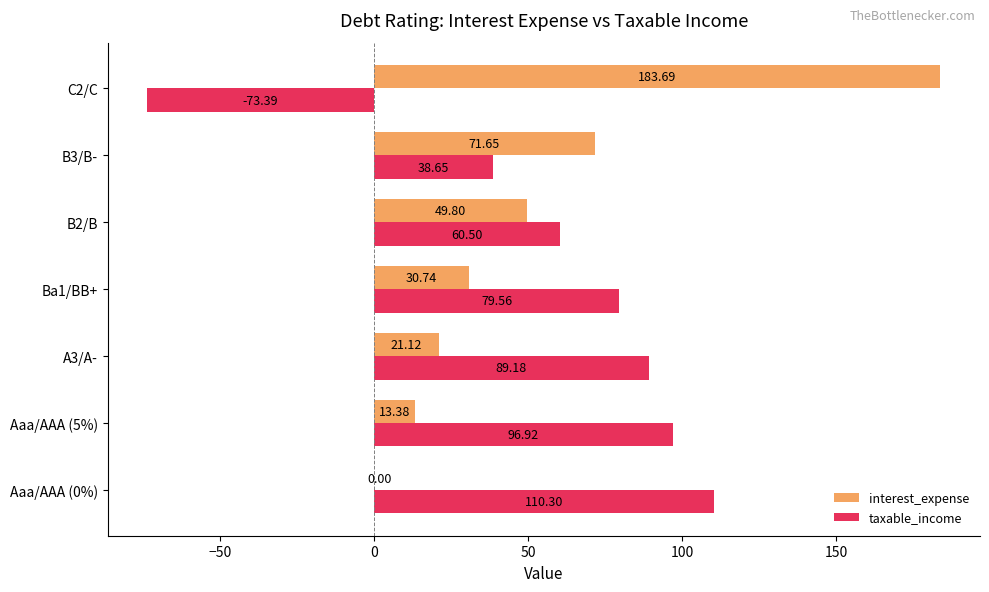

What is the sum of the taxable_income values at Aaa/AAA (5%) and B3/B-?

135.6